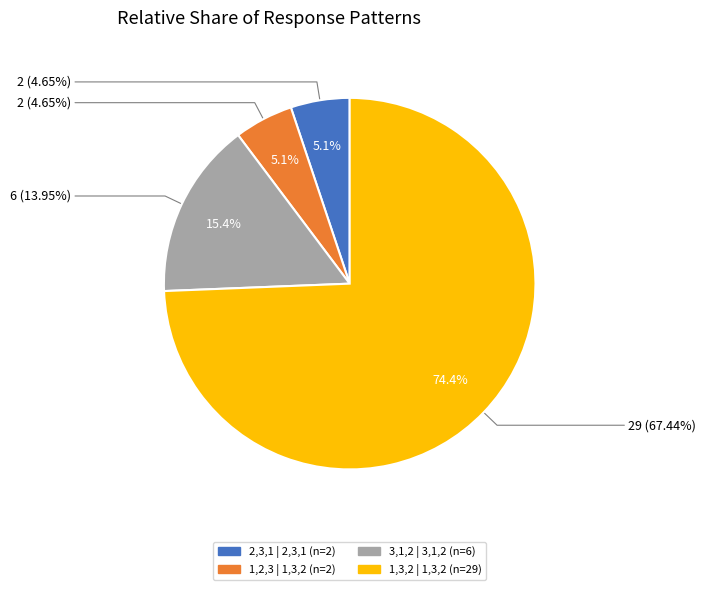

Is 1,3,2 | 1,3,2 the majority of the pie?

Yes